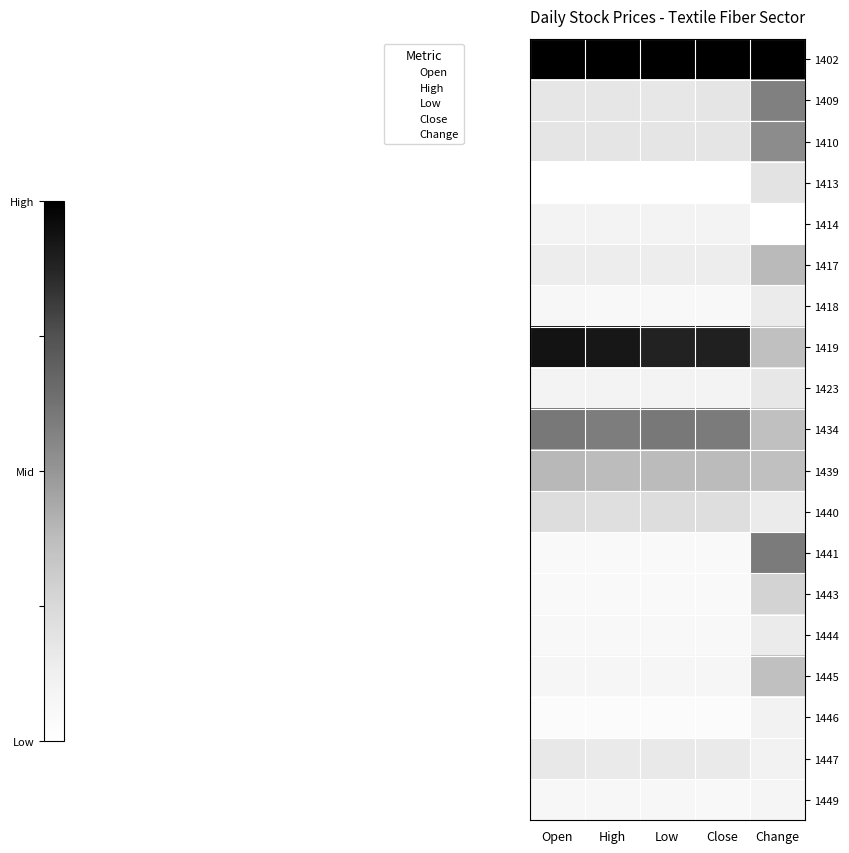

What is the average value of the 1440 series?

0.1